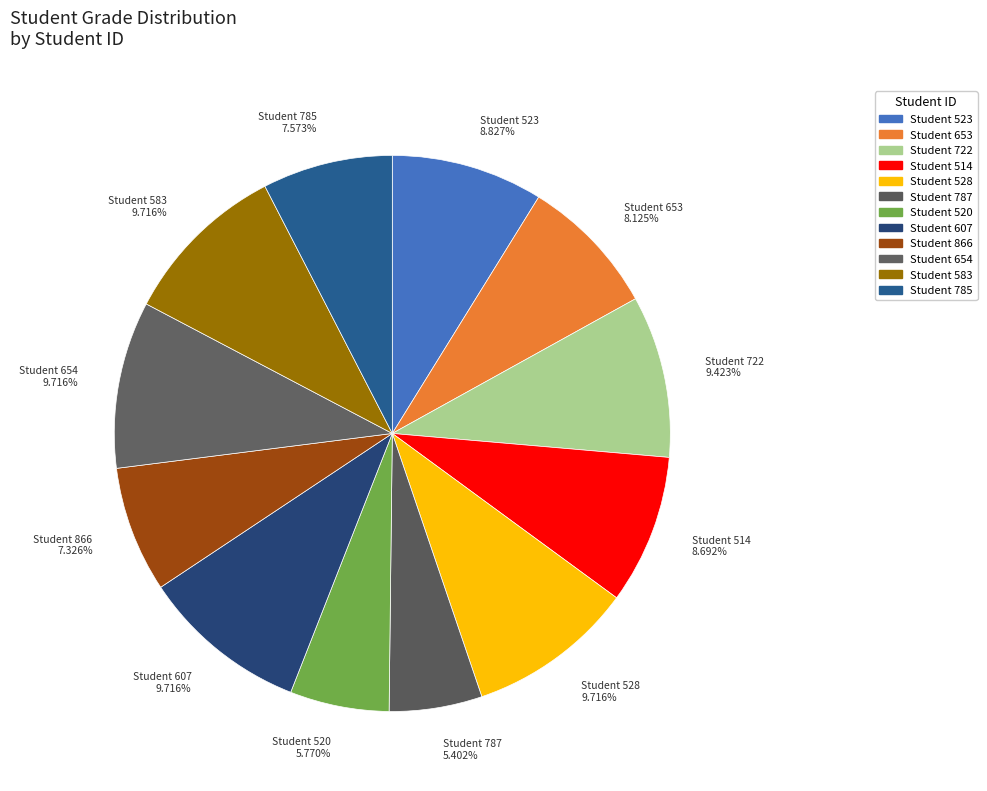

Count the number of slices in the pie.

12